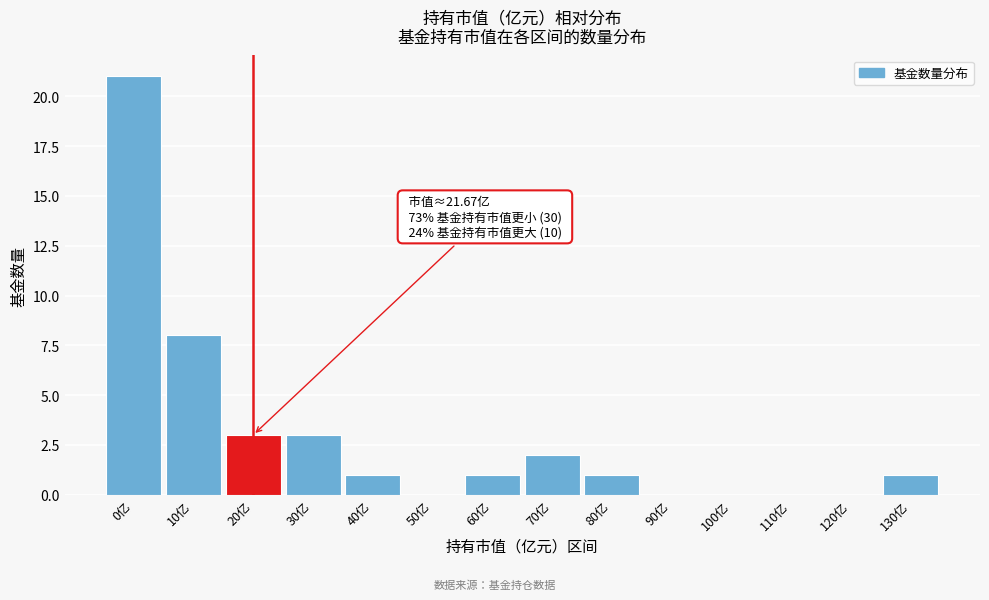

Reading left to right, transcribe all the data shown in this chart.

0亿=21	10亿=8	20亿=3	30亿=3	40亿=1	50亿=0	60亿=1	70亿=2	80亿=1	90亿=0	100亿=0	110亿=0	120亿=0	130亿=1